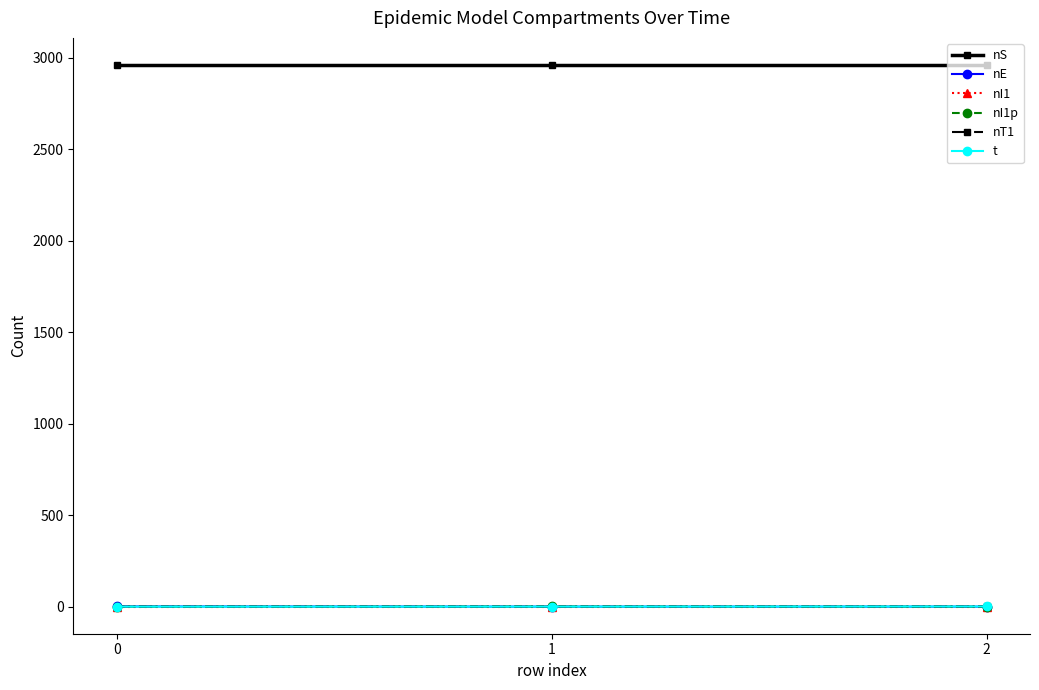

What are all the series names shown in the legend?

nS, nE, nI1, nI1p, nT1, t